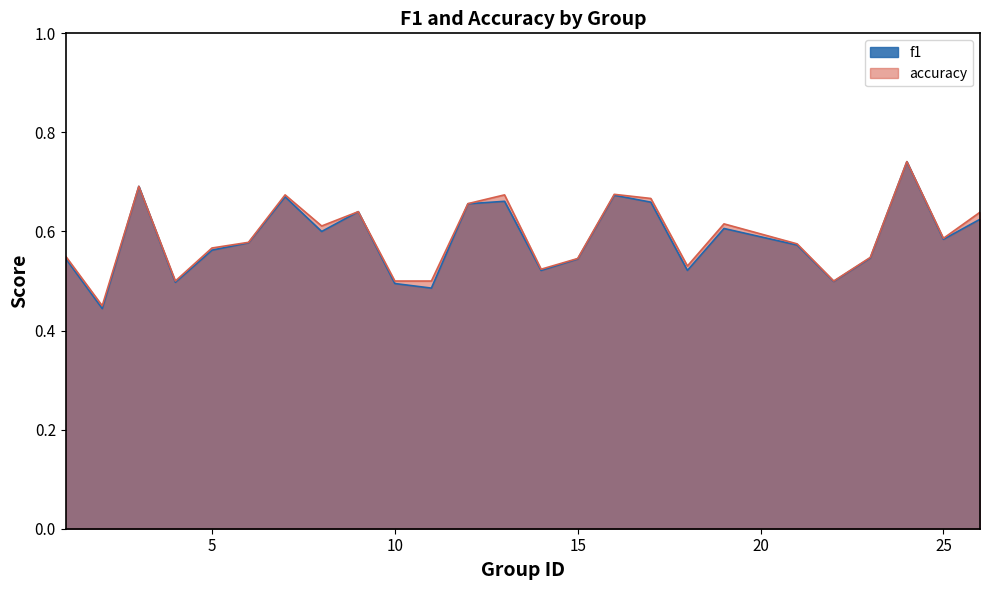

What is the sum of all accuracy values?

14.7